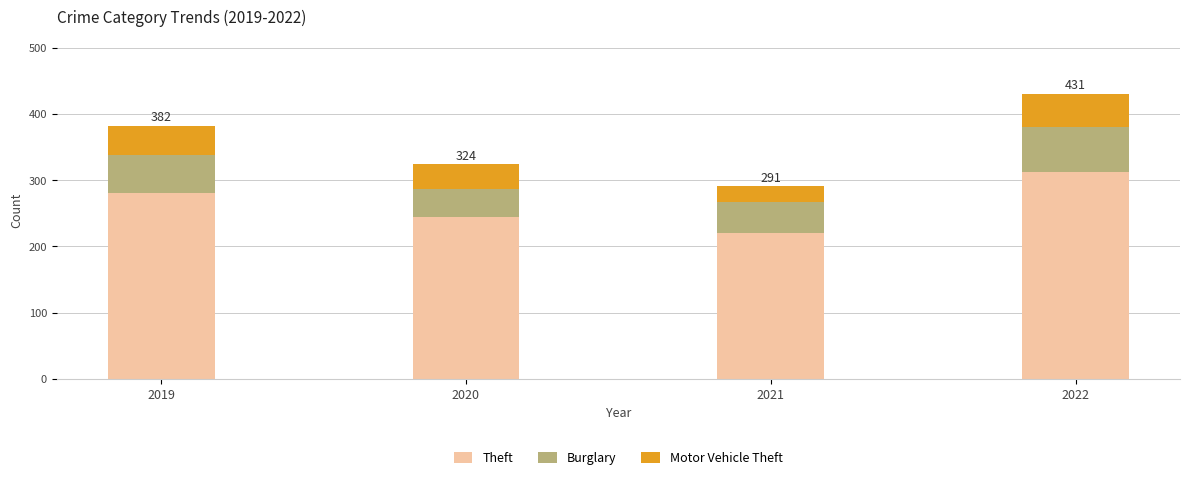

Count the Theft values in the range 245 to 312.

3